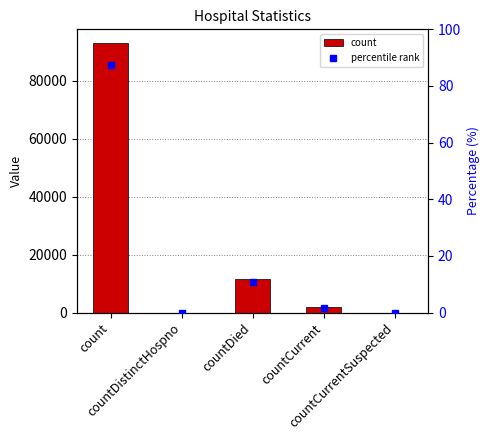

Rank the series by their maximum value, from highest to lowest.

count, percentile rank